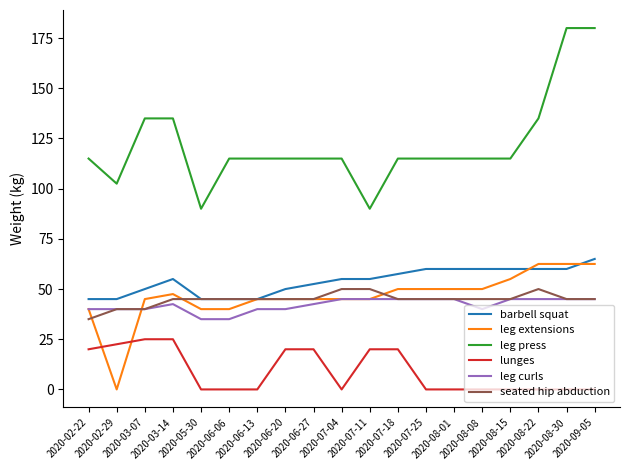

Which series has the largest range (max minus min)?

leg press